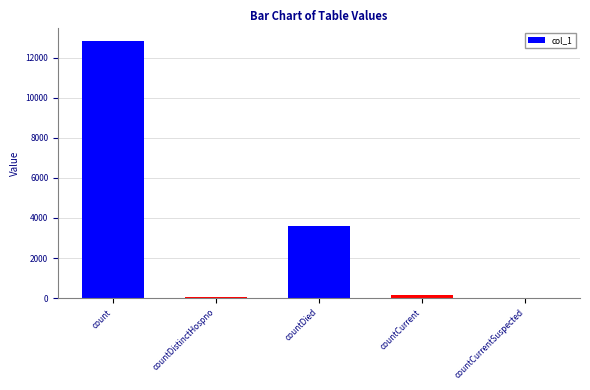

How many categories are shown in the chart?

5